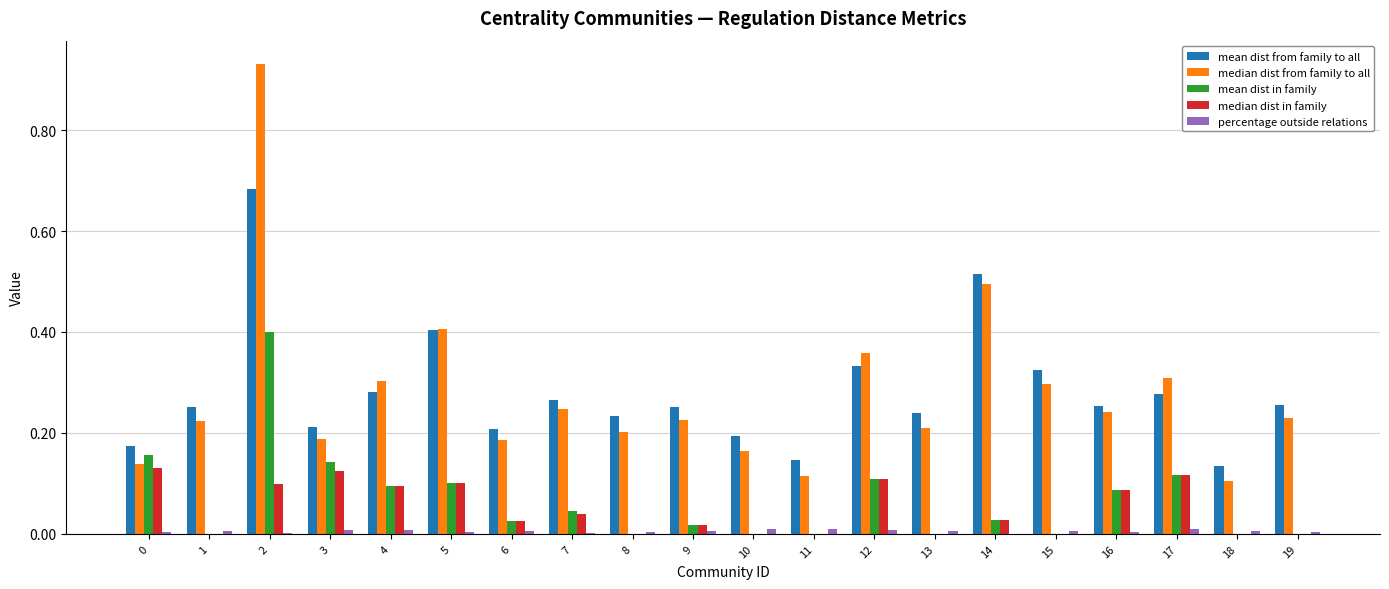

The median dist in family series shows 0.2 at 5. True or false?

False